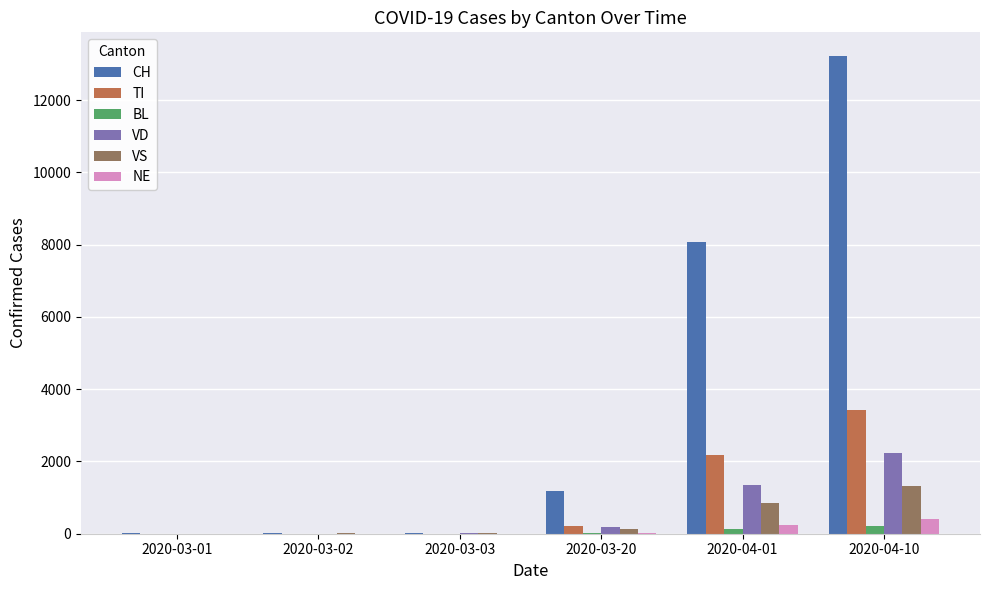

Is the value of CH at 2020-03-03 greater than the value of VD at 2020-04-10?

No